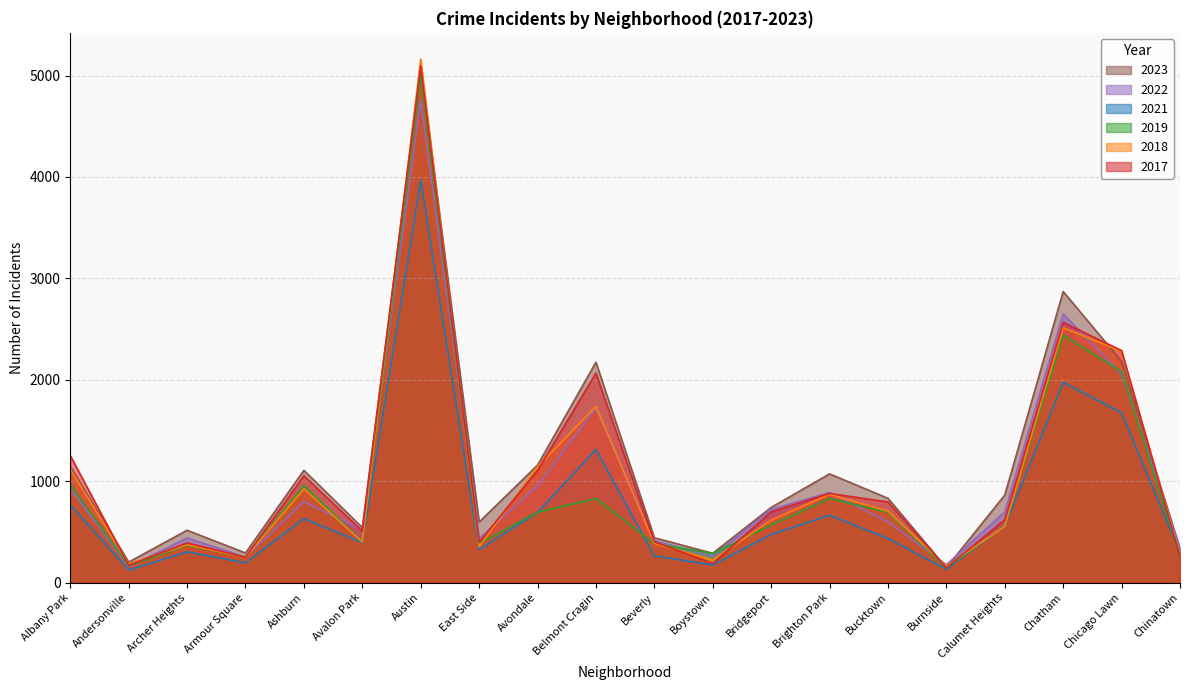

What is the sum of all 2023 values?

22583